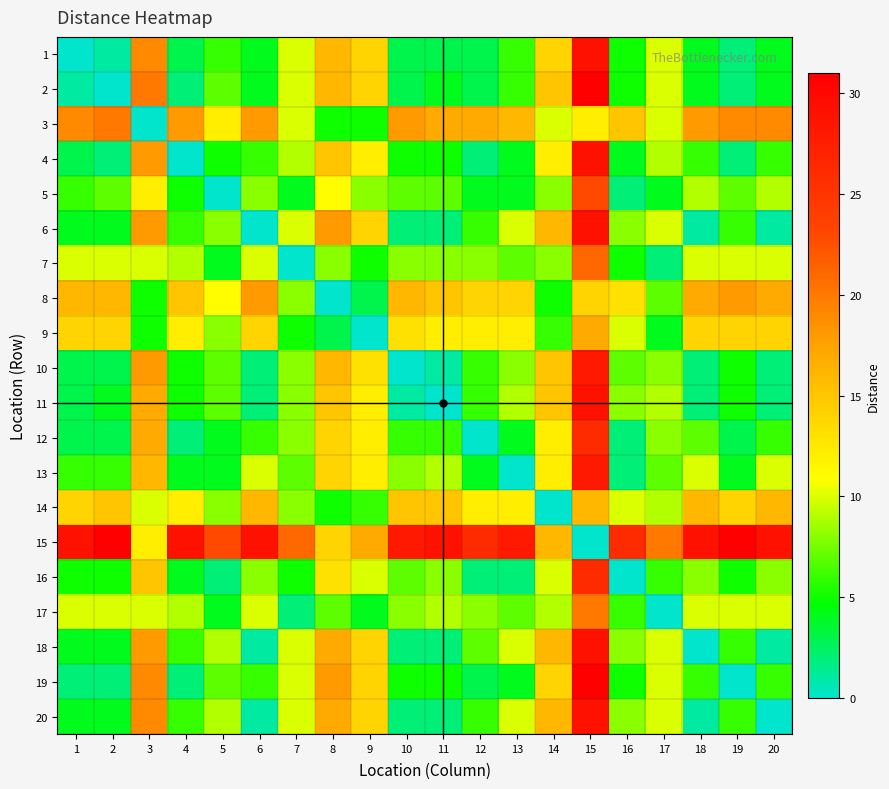

At how many categories does at least one series exceed 29?

3